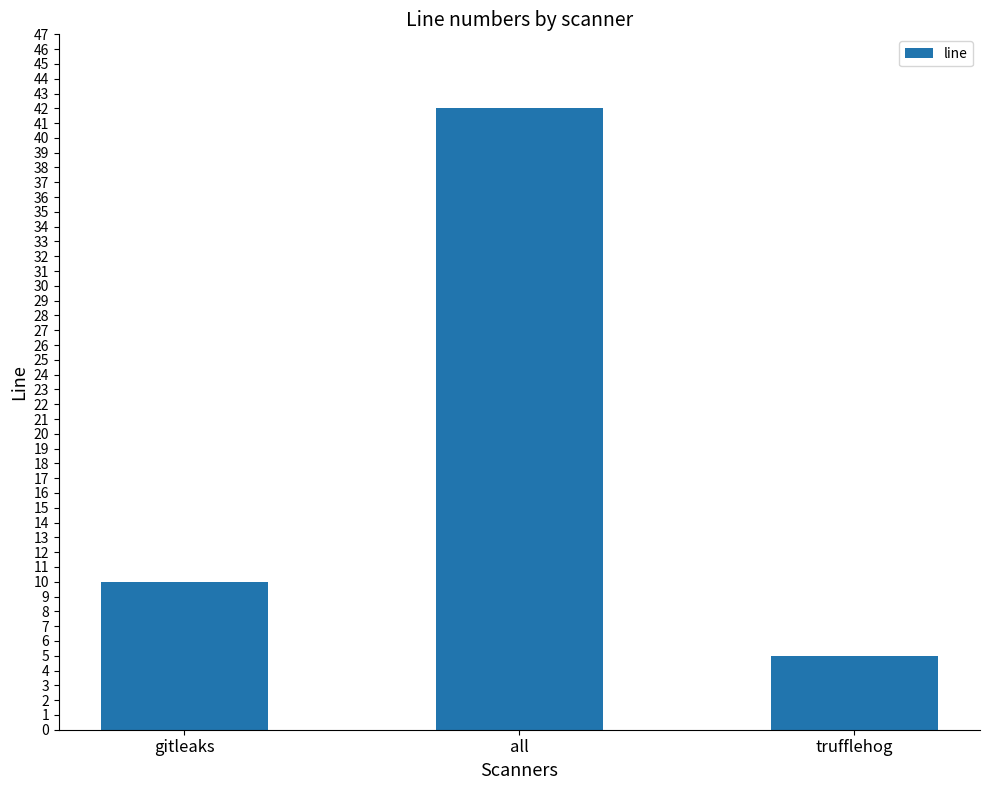

What is the approximate value at all, to the nearest 10?

40